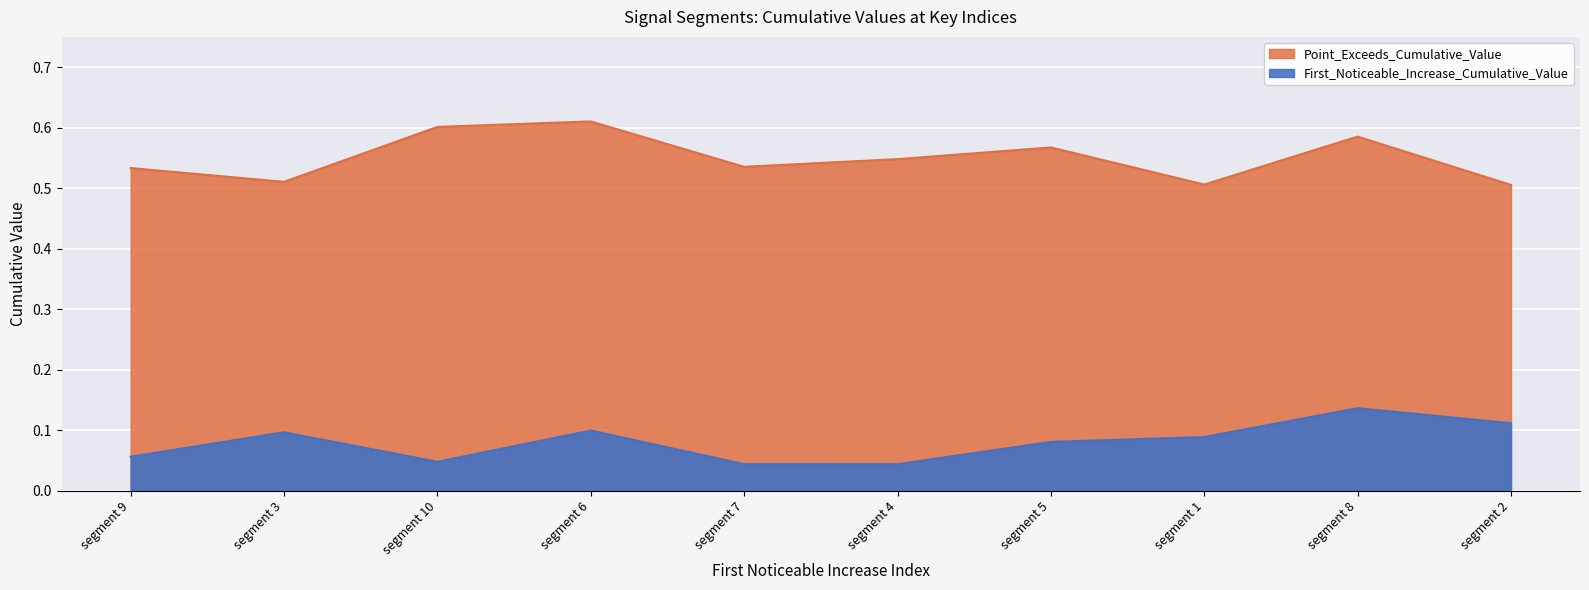

How many distinct data groups are displayed?

2